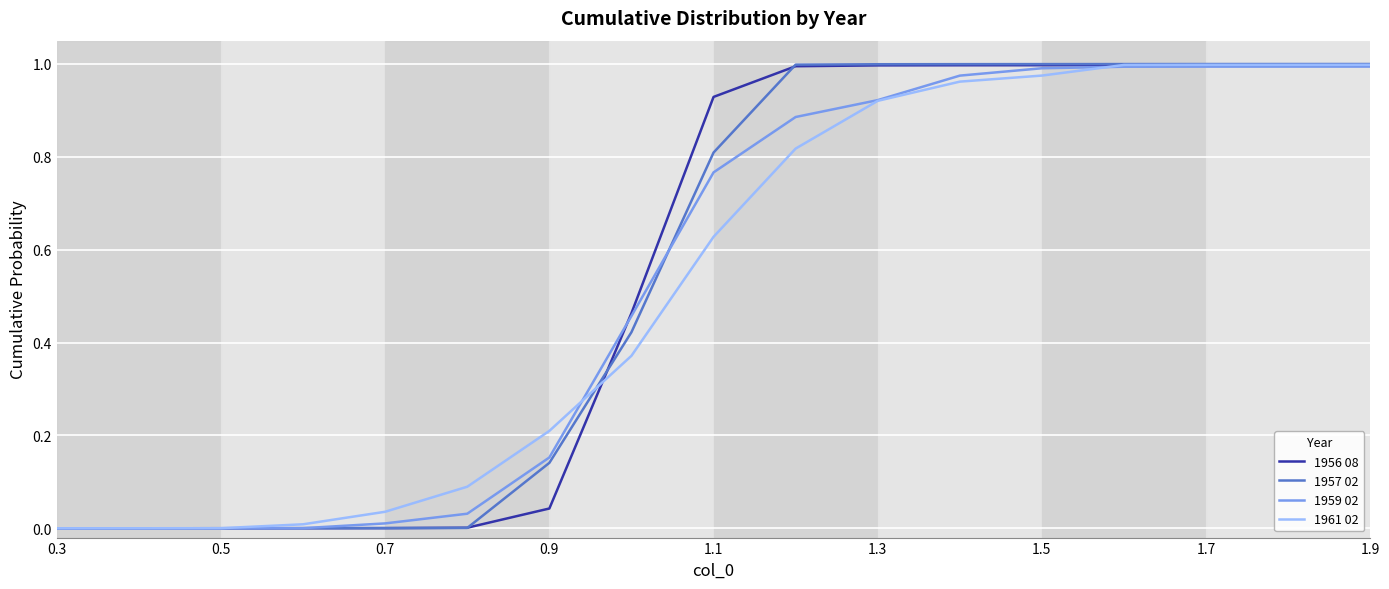

Which series has the widest spread of values?

1957 02